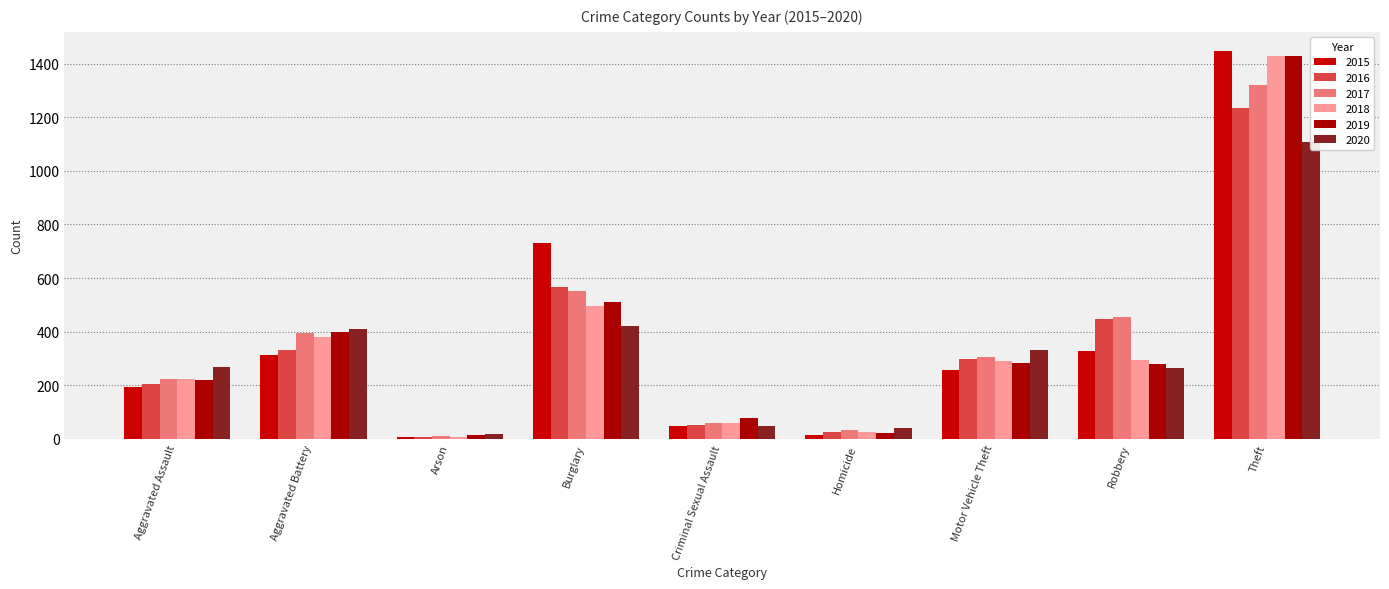

List the series in order of their peak value, highest first.

2015, 2018, 2019, 2017, 2016, 2020